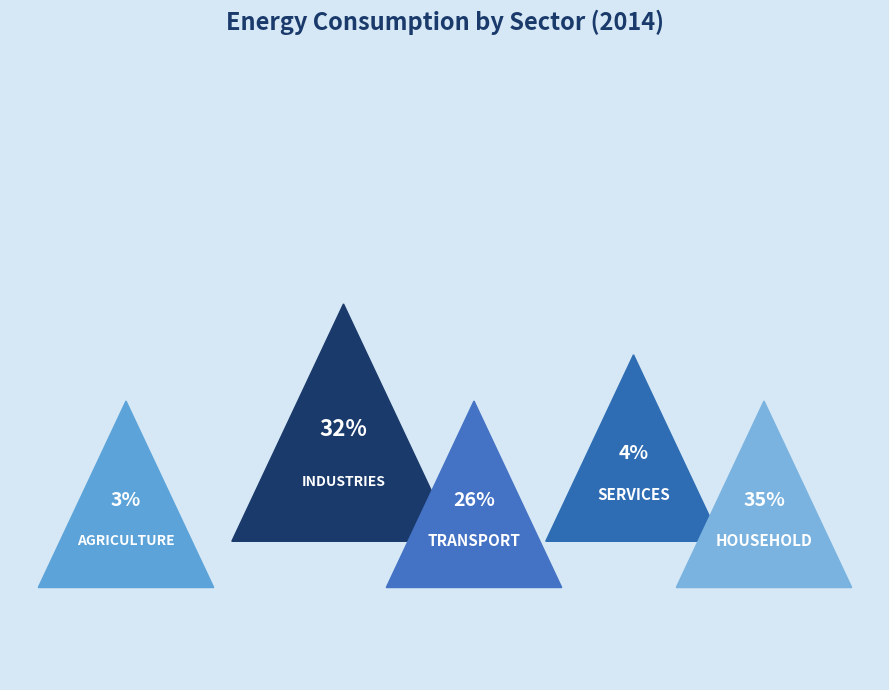

What percentage is the Industries slice, to the nearest percent?

32%